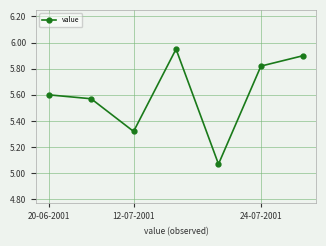

What is the sum of all values?

39.2